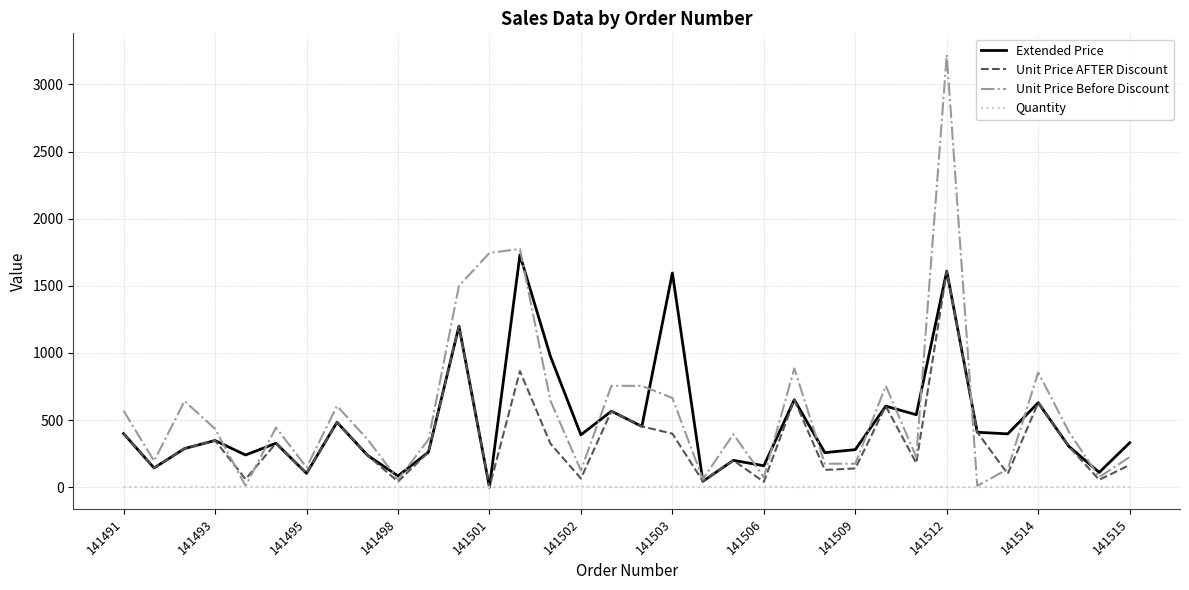

What is the difference between the second highest and second lowest values in the Unit Price AFTER Discount series?

1160.0